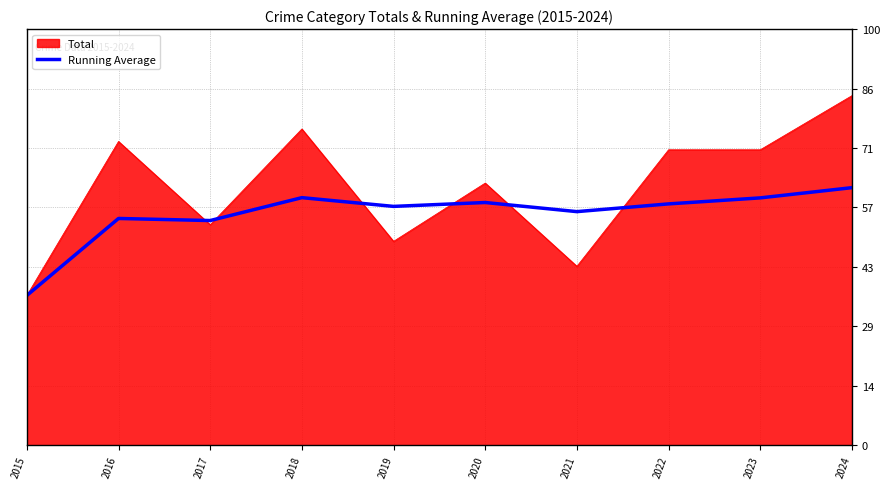

Which label corresponds to the smallest value in the chart?

2015